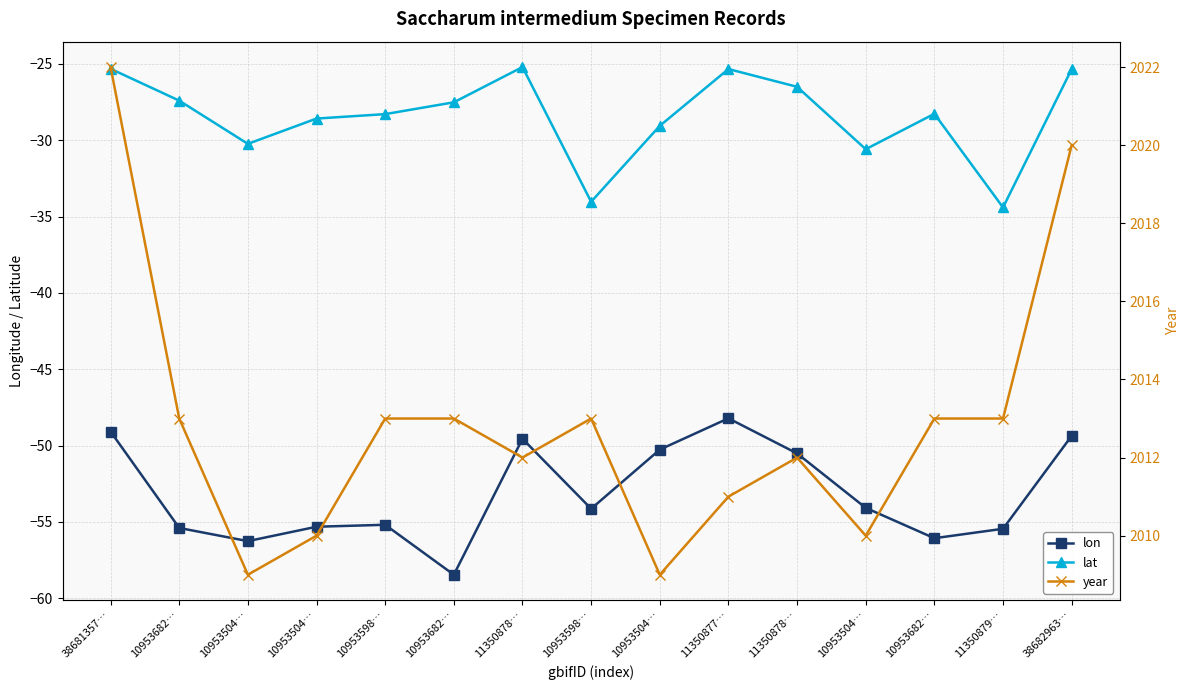

True or false: lon has more than 2 interior local peaks.

True